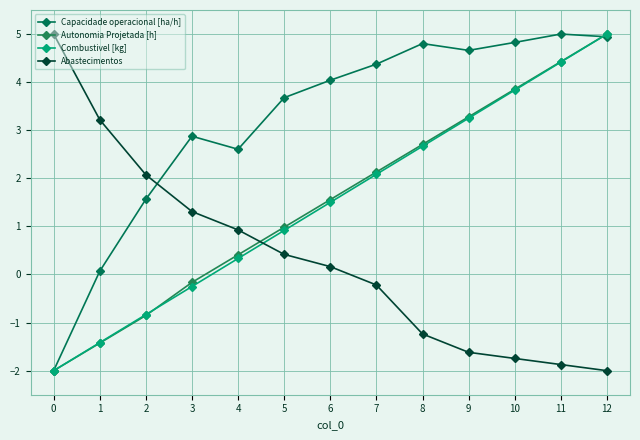

Is this an area chart (filled region under the line)?

No